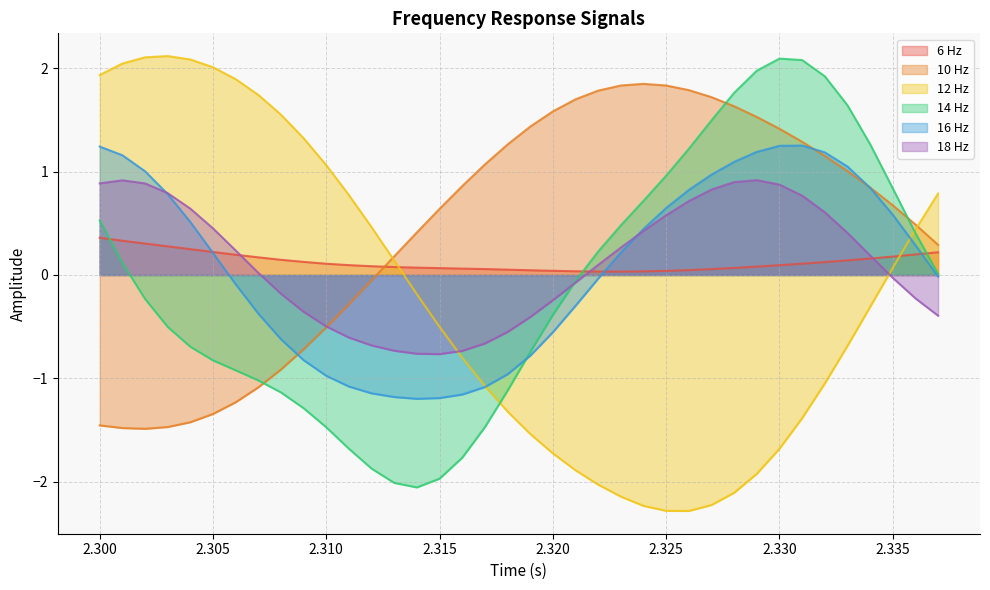

How many times do 6 Hz and 10 Hz cross each other?

1